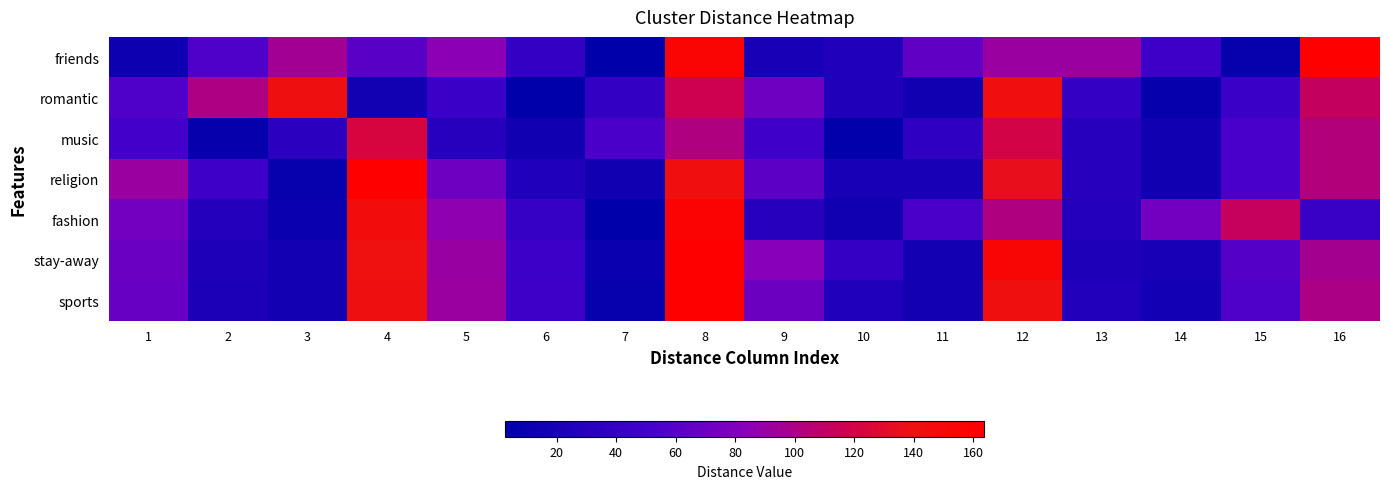

Reading right to left, list all the values displayed in this chart.

friends: 16=163.7	15=8.0	14=46.9	13=91.6	12=91.7	11=64.4	10=25.3	9=19.6	8=156.7	7=2.5	6=40.0	5=84.6	4=60.7	3=95.4	2=56.2	1=11.6
romantic: 16=111.8	15=44.5	14=6.4	13=39.7	12=142.8	11=14.9	10=26.7	9=70.9	8=116.7	7=39.4	6=3.0	5=44.6	4=16.0	3=140.4	2=101.2	1=56.6
music: 16=102.8	15=53.7	14=15.0	13=31.1	12=119.7	11=36.5	10=4.1	9=47.6	8=101.7	7=54.4	6=15.4	5=29.6	4=122.7	3=33.4	2=6.6	1=50.6
religion: 16=102.7	15=53.4	14=14.4	13=30.6	12=135.7	11=20.5	10=19.1	9=63.6	8=142.7	7=13.9	6=26.2	5=70.7	4=163.7	3=8.1	2=47.0	1=91.6
fashion: 16=43.8	15=112.4	14=73.2	13=28.6	12=101.7	11=54.4	10=15.4	9=29.6	8=158.7	7=3.2	6=41.9	5=86.6	4=145.7	3=10.7	2=29.0	1=73.6
stay-away: 16=96.7	15=59.4	14=20.4	13=24.6	12=154.5	11=16.8	10=40.4	9=83.3	8=162.8	7=10.5	6=46.5	5=90.9	4=140.8	3=16.6	2=24.6	1=68.8
sports: 16=99.7	15=56.4	14=17.3	13=27.6	12=141.9	11=16.8	10=26.4	9=70.1	8=163.7	7=7.9	6=46.9	5=91.6	4=139.7	3=16.6	2=23.0	1=67.6